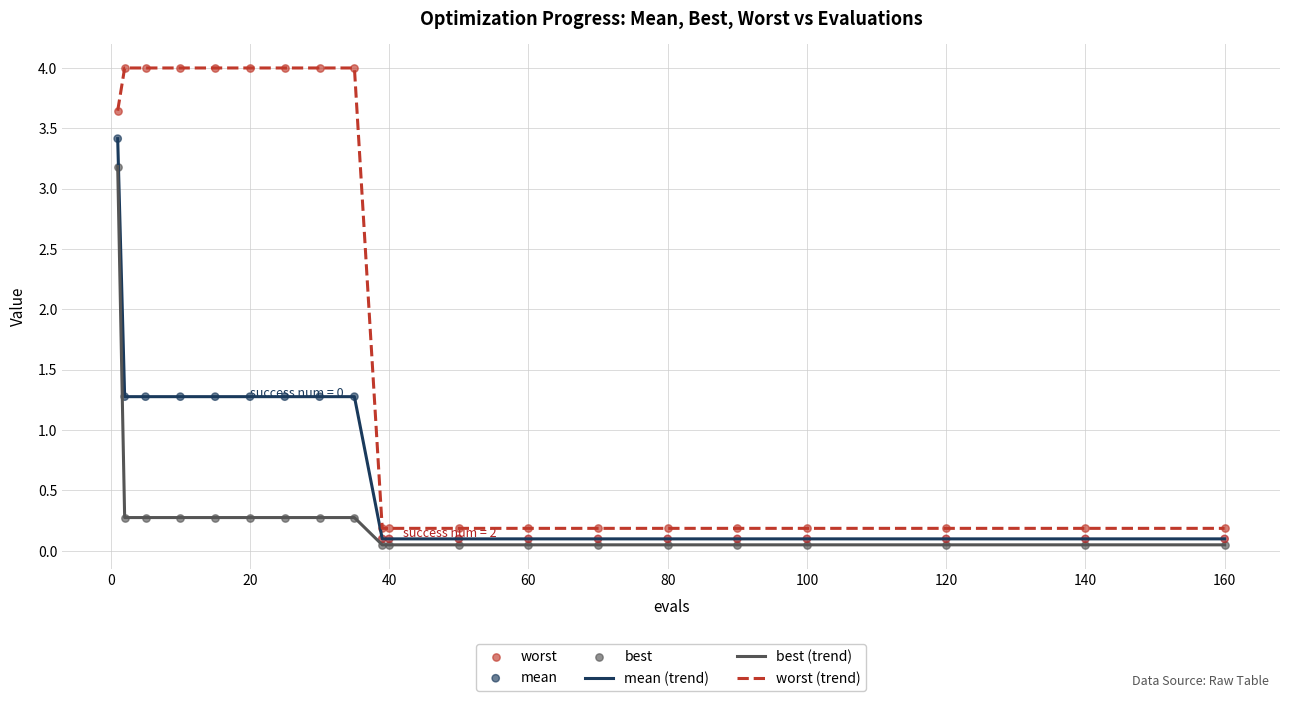

Which series has the largest range (max minus min)?

worst (trend)